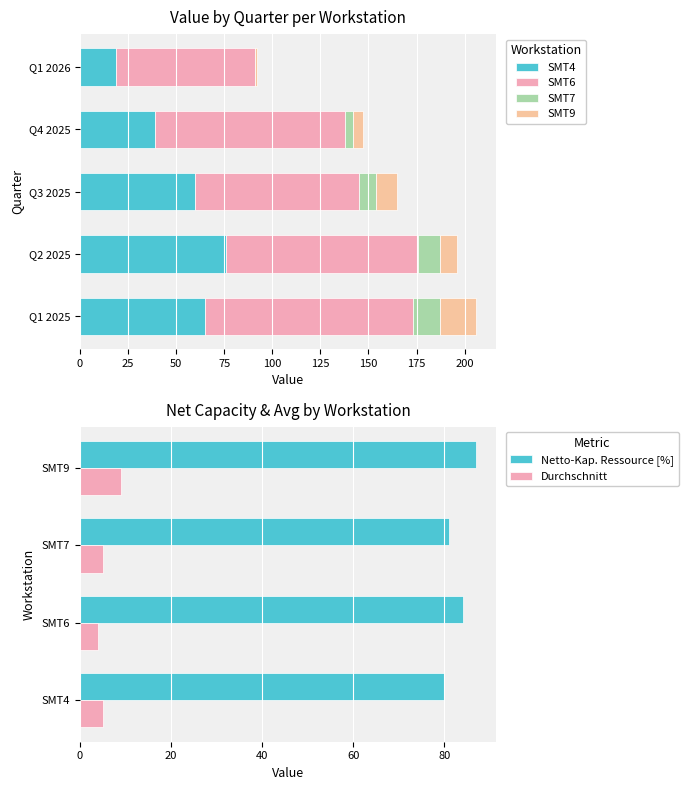

What is the sum of all SMT6 values?

464